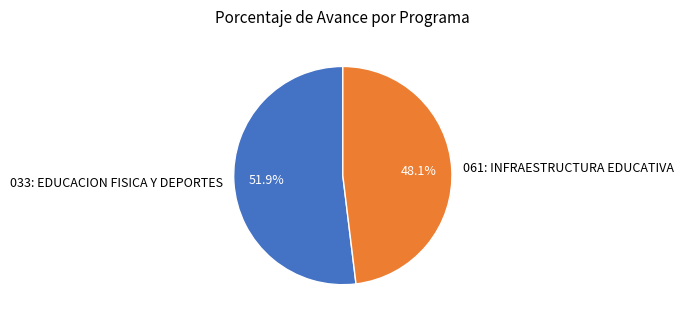

Between 033: EDUCACION FISICA Y DEPORTES and 061: INFRAESTRUCTURA EDUCATIVA, which is larger?

033: EDUCACION FISICA Y DEPORTES